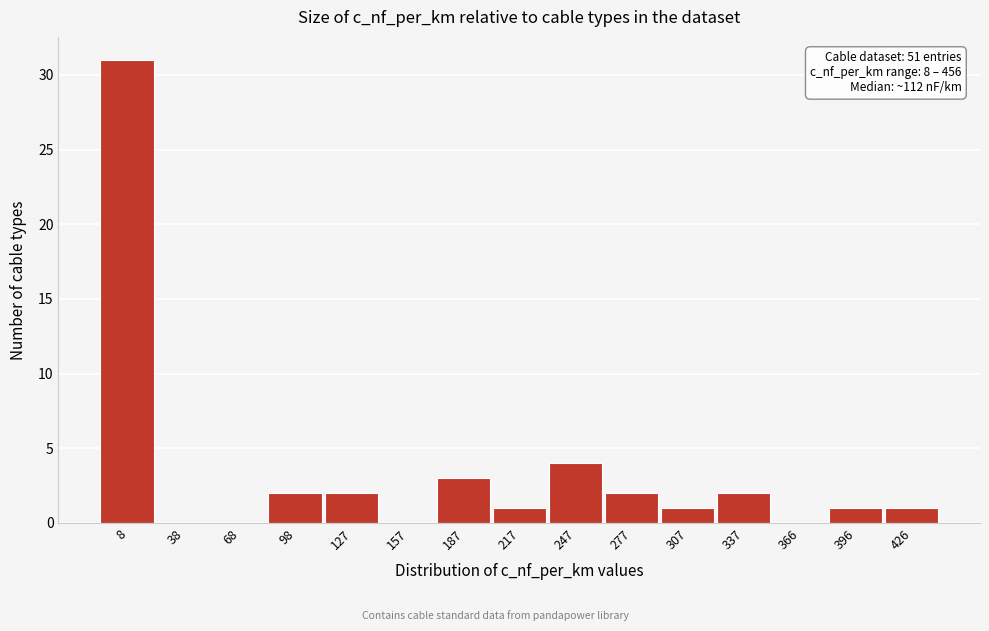

Reading right to left, extract all data points from this chart.

426=1	396=1	366=0	337=2	307=1	277=2	247=4	217=1	187=3	157=0	127=2	98=2	68=0	38=0	8=31